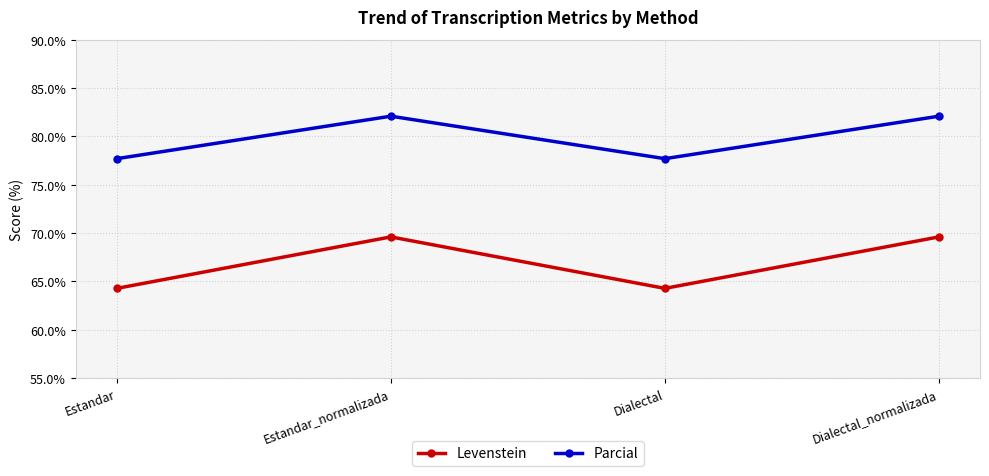

True or false: Parcial and Levenstein cross at least once.

False